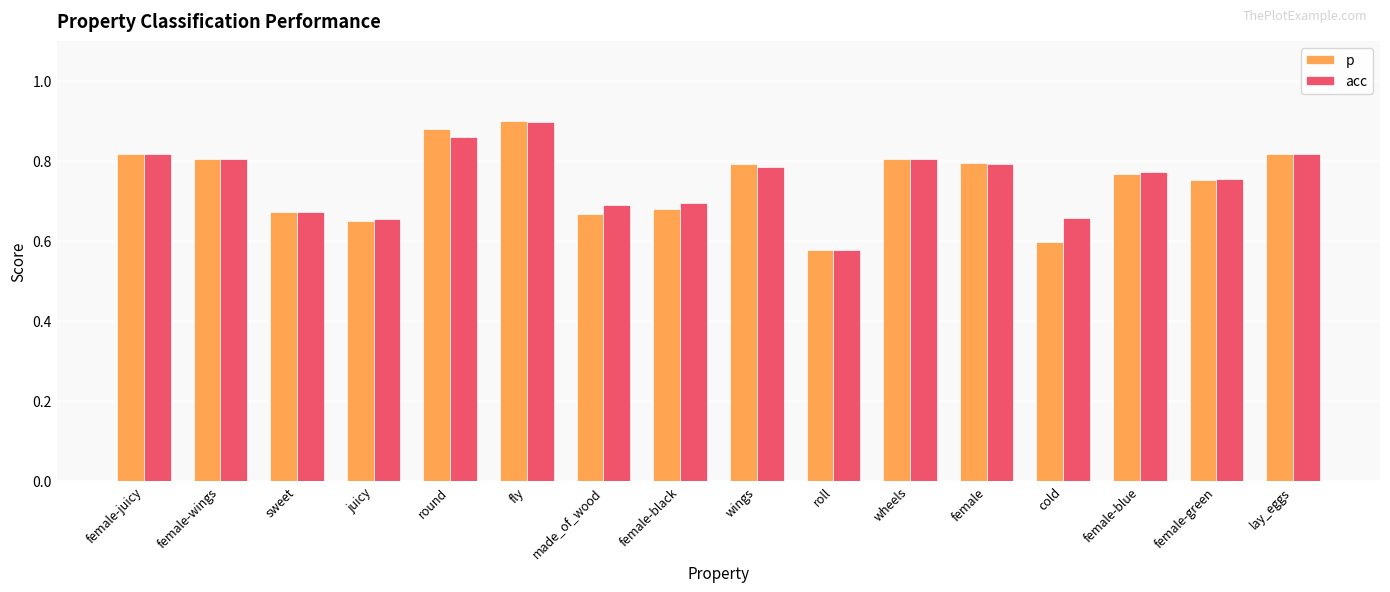

What is the difference between the maximum and minimum values in the acc series?

0.3